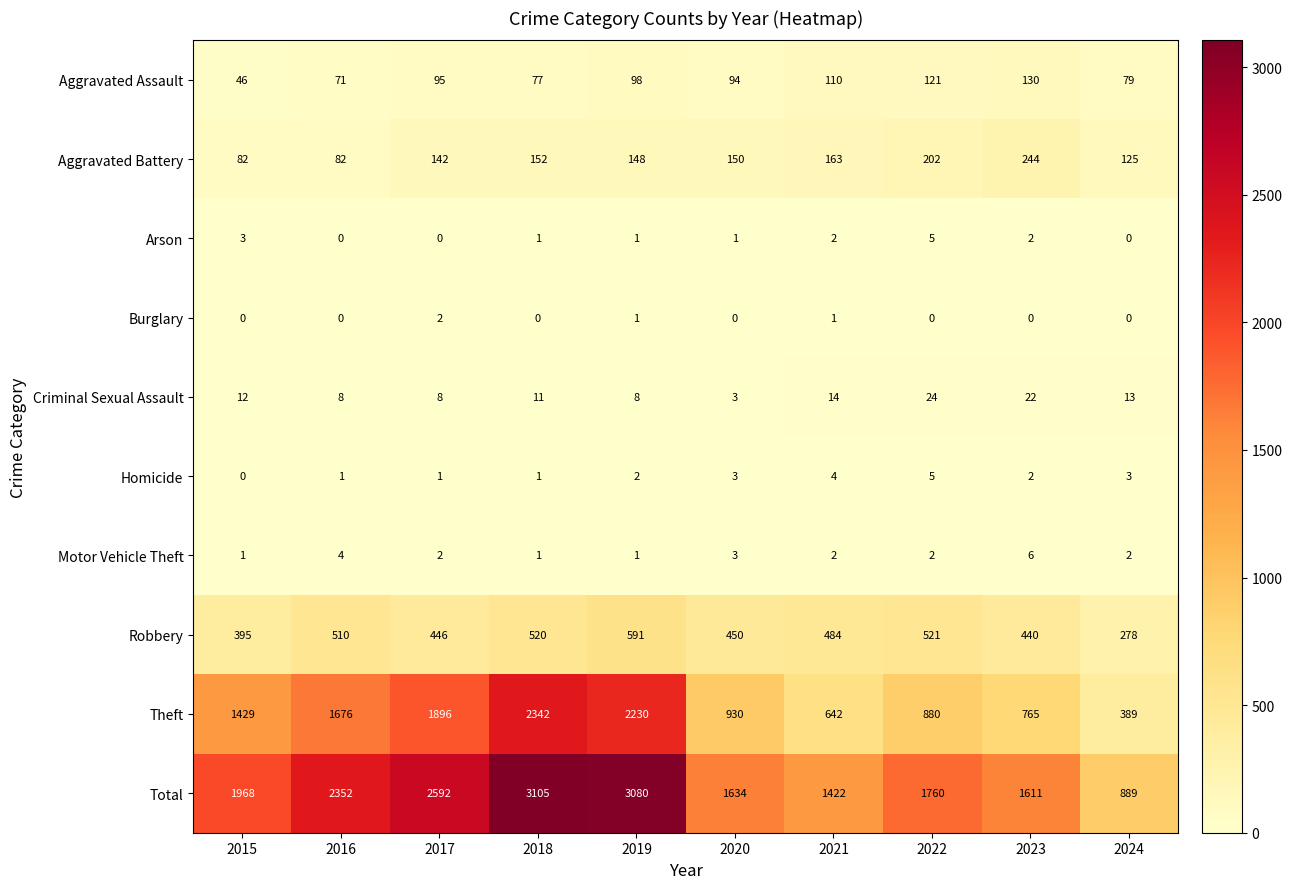

Where is Aggravated Assault nearest to the value 88?

2020